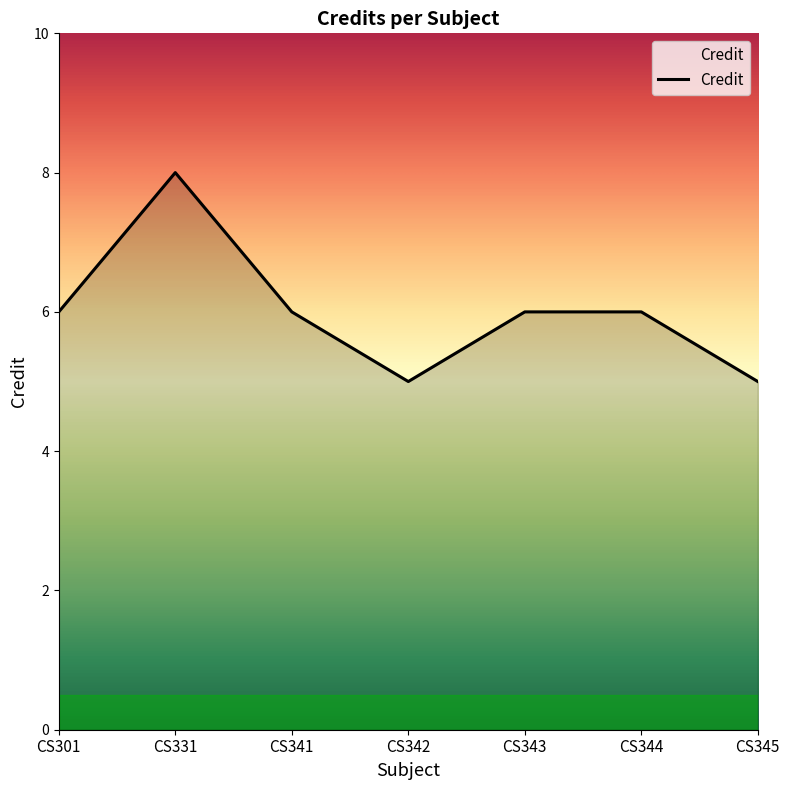

What is the ratio of the value at CS341 to the value at CS331?

0.8